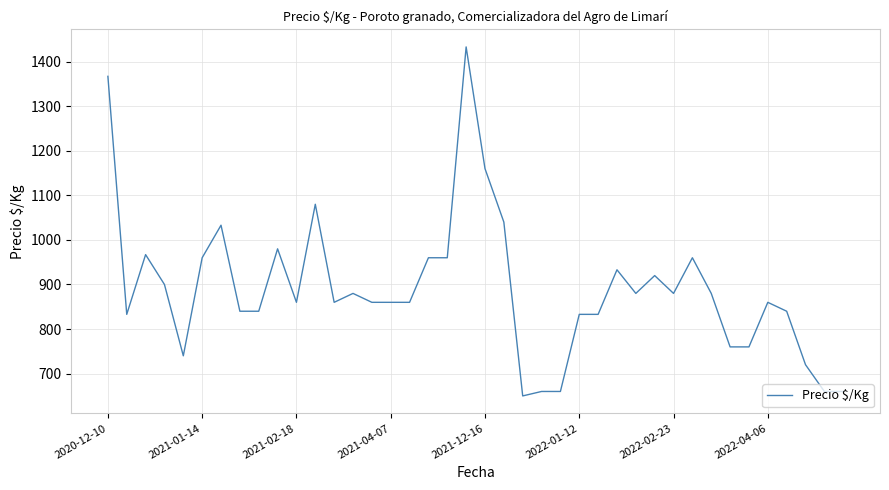

What is the greatest value displayed?

1433